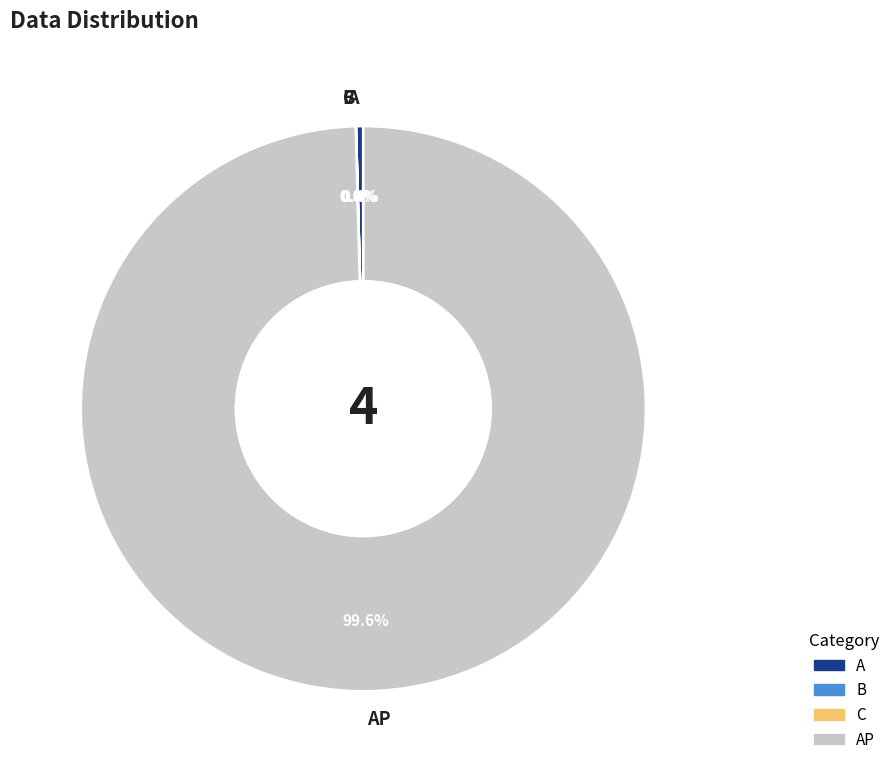

Combined, do B and A account for over 50%?

No